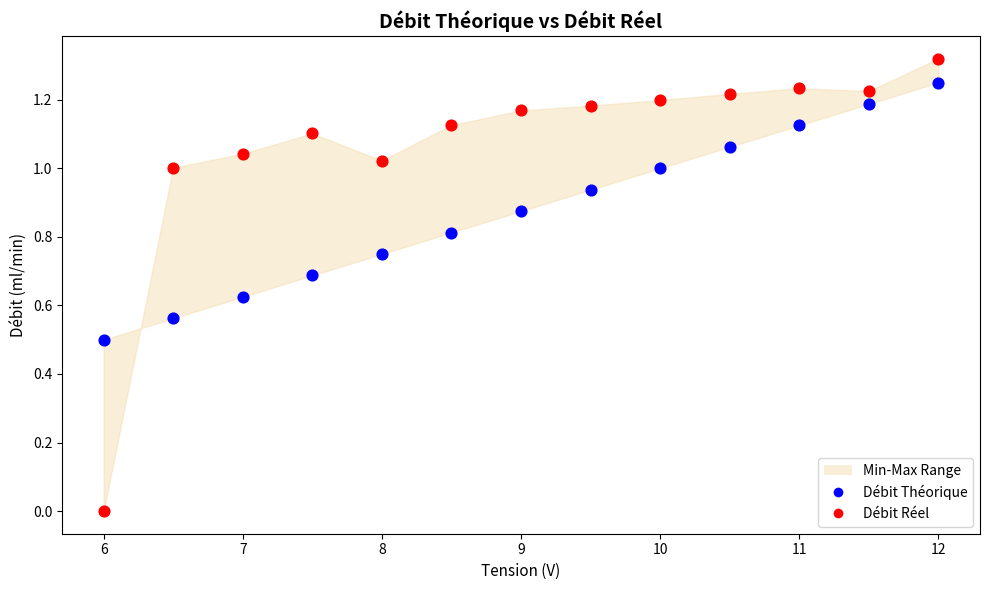

Which series contains the highest Y value?

Débit Réel